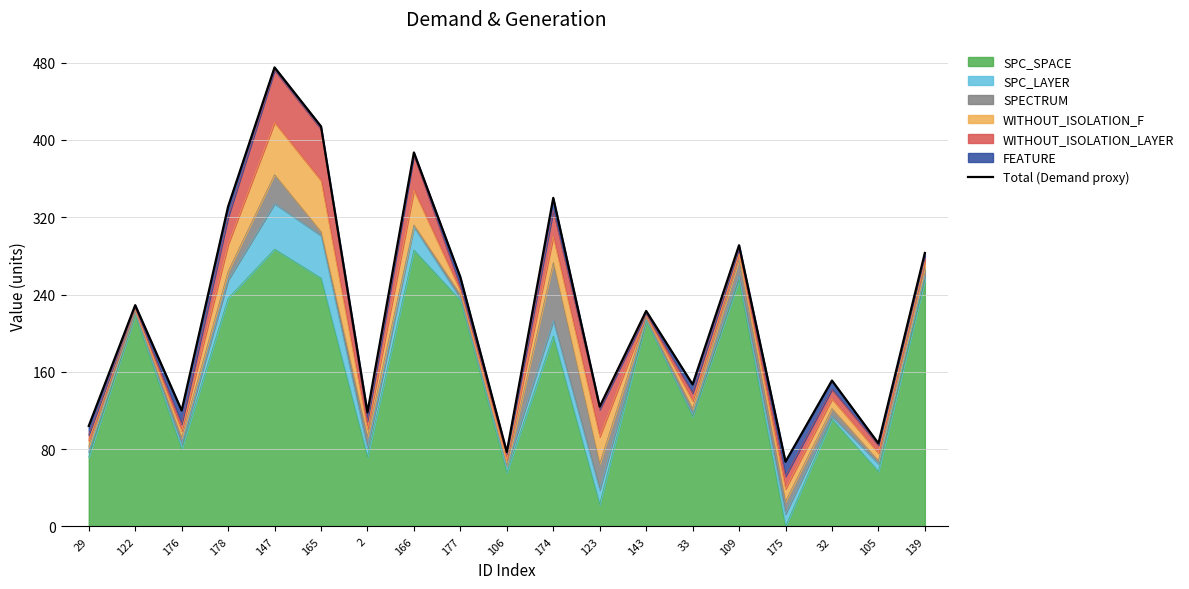

What position from the left is 122?

2